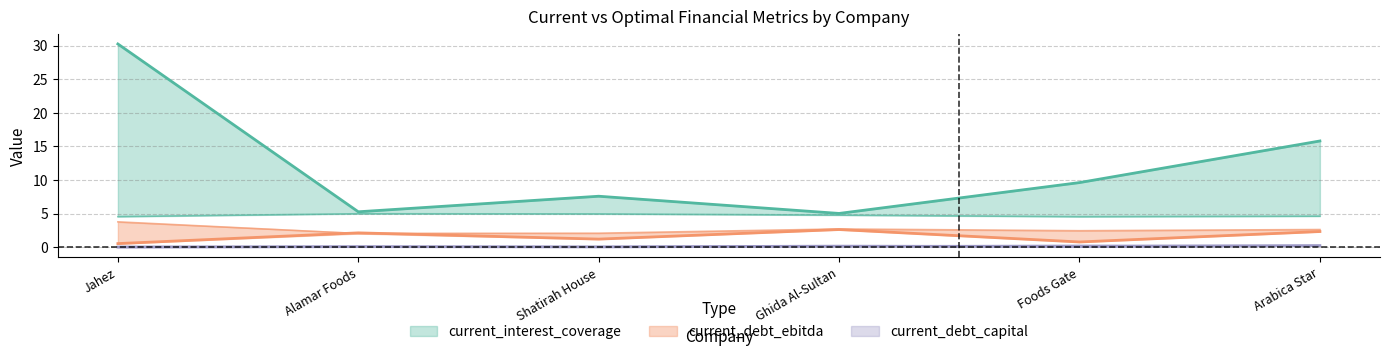

What is the greatest value displayed?

30.2